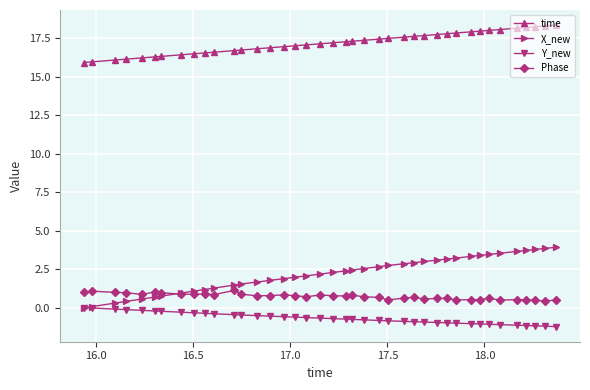

Which series has the widest spread of values?

X_new